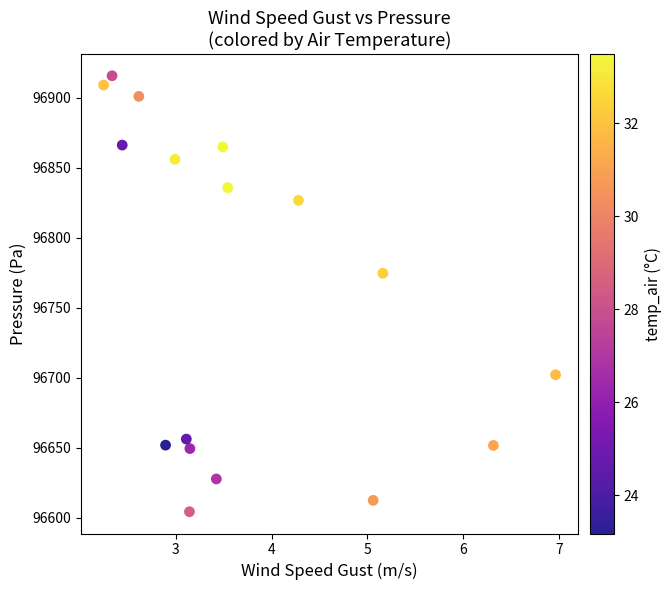

What is the range of X values (max minus min)?

4.7